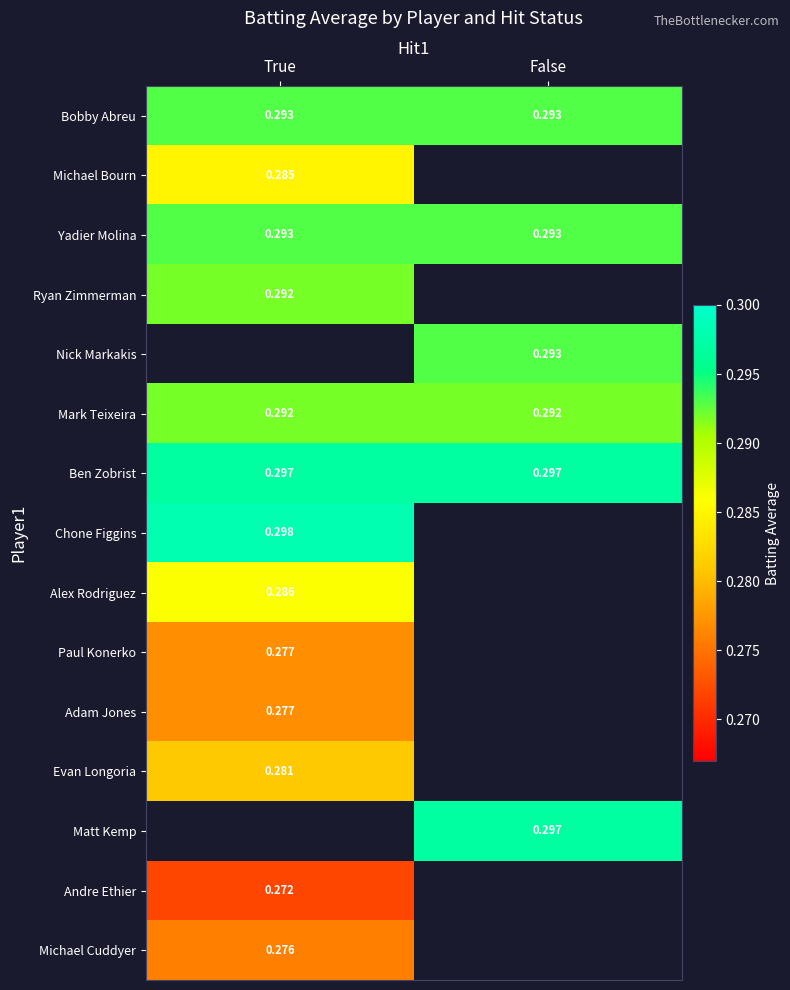

Which has a higher value, False or True?

False